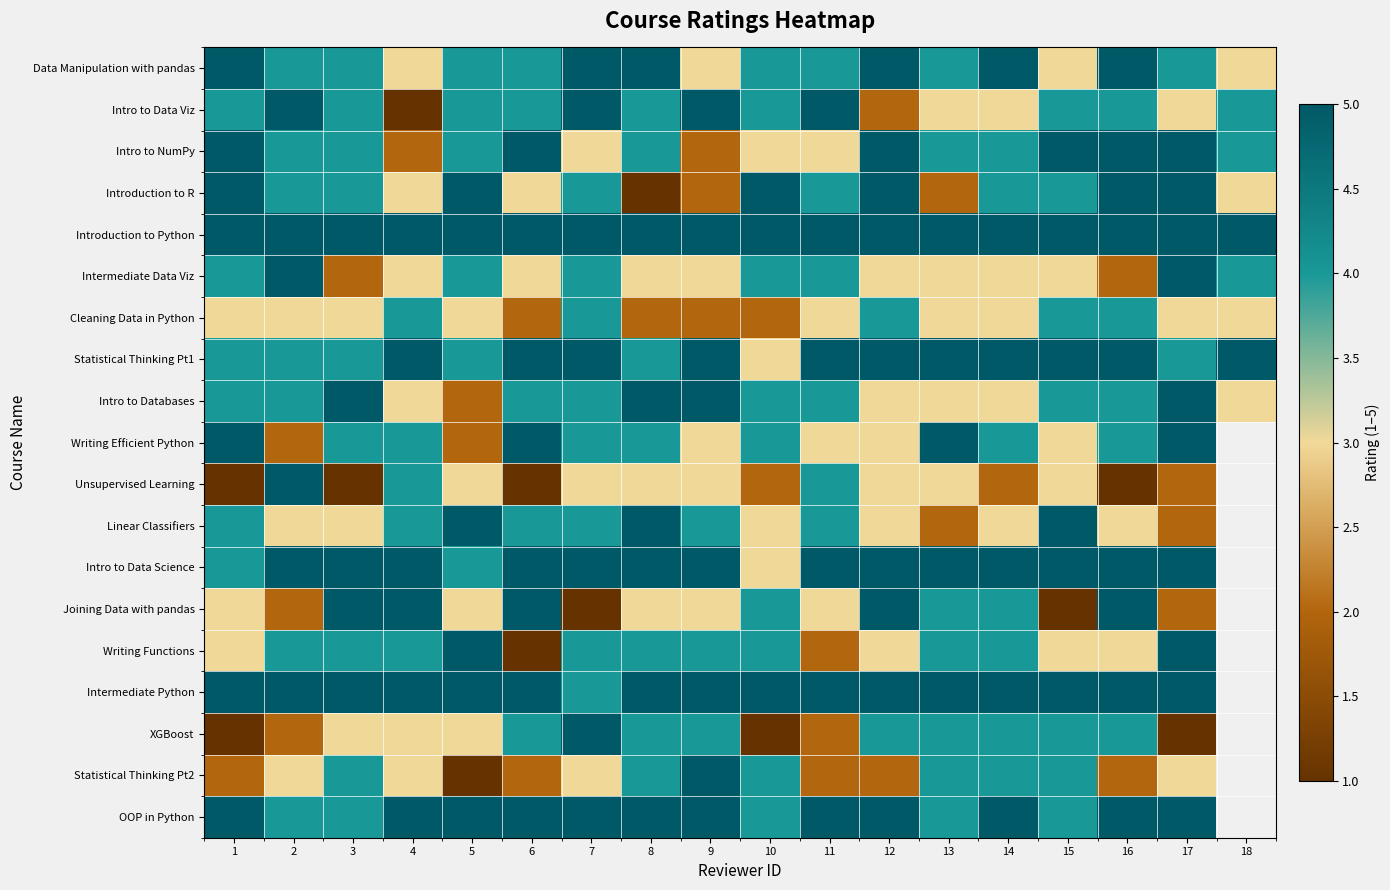

At 2, list the series in order from smallest to largest.

Writing Efficient Python, Joining Data with pandas, XGBoost, Cleaning Data in Python, Linear Classifiers, Statistical Thinking Pt2, Data Manipulation with pandas, Intro to NumPy, Introduction to R, Statistical Thinking Pt1, Intro to Databases, Writing Functions, OOP in Python, Intro to Data Viz, Introduction to Python, Intermediate Data Viz, Unsupervised Learning, Intro to Data Science, Intermediate Python